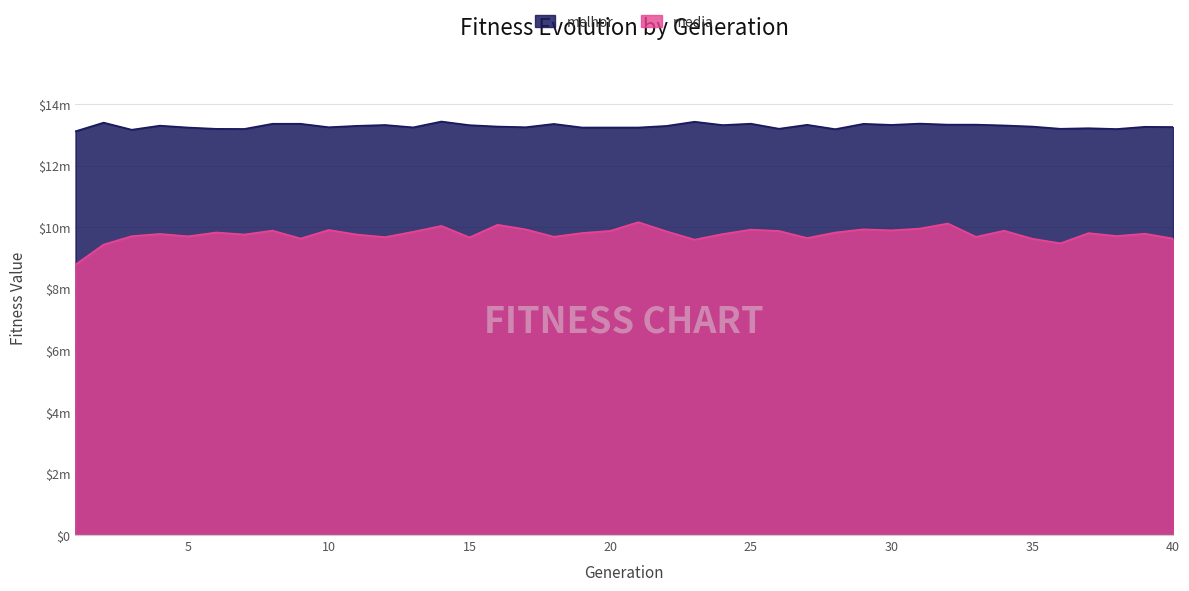

Which series changed the most between 5 and 11?

media